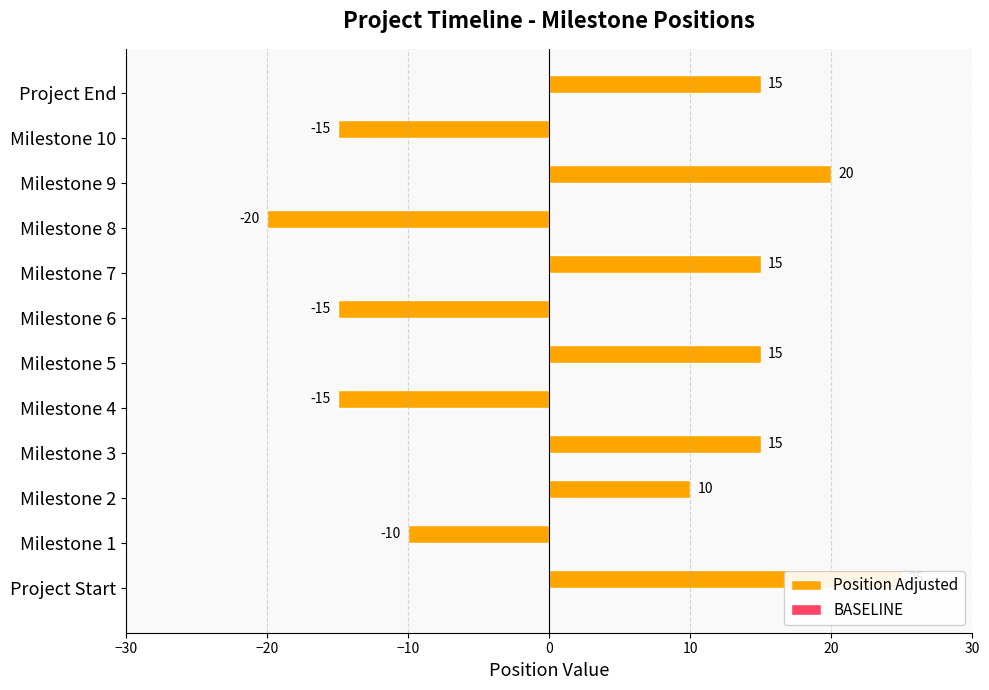

Rank the series by their maximum value, from highest to lowest.

Position Adjusted, BASELINE